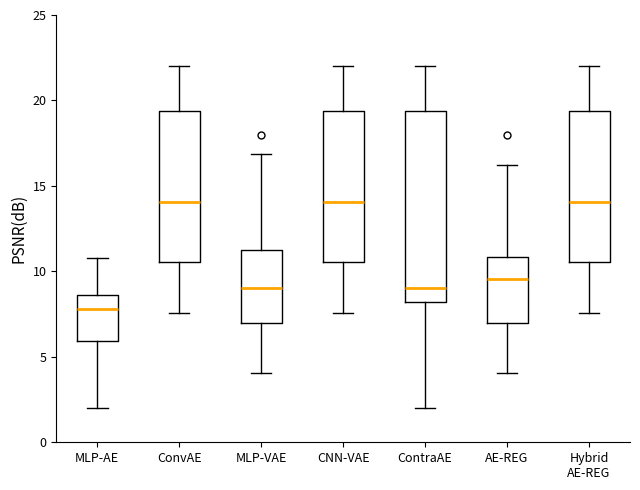

Comparing the boxes themselves (not the whiskers), which one is the tallest?

ContraAE